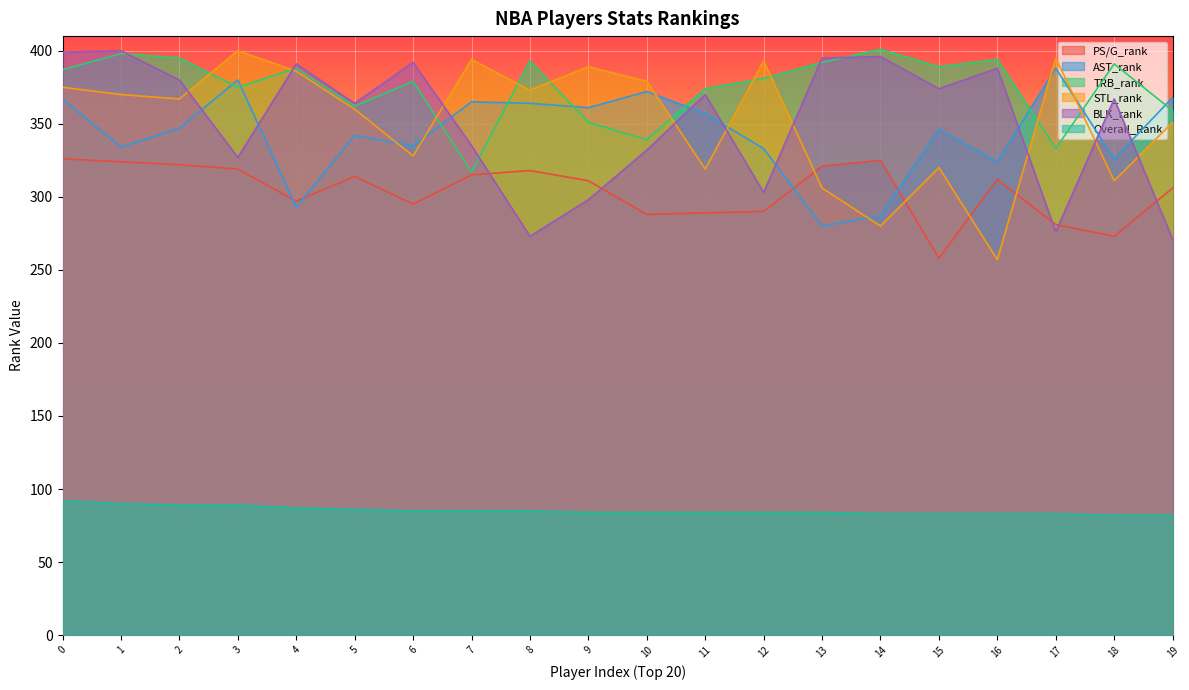

Reading left to right, list all the values displayed in this chart.

PS/G_rank: 326	324	322	319	297	314	295	315	318	311	288	289	290	321	325	258	312	281	273	306
AST_rank: 367	334	347	380	293	342	335	365	364	361	372	357	333	280	287	346	324	388	326	368
TRB_rank: 387	398	395	375	388	362	379	317	393	351	339	374	381	392	401	389	394	333	391	359
STL_rank: 375	370	367	400	386	360	328	394	373	389	379	319	393	306	280	320	257	395	311	351
BLK_rank: 399	400	380	327	391	364	392	335	273	298	332	370	303	395	396	374	388	276	367	271
Overall_Rank: 92	90	89	89	87	86	85	85	85	84	84	84	84	84	83	83	83	83	82	82